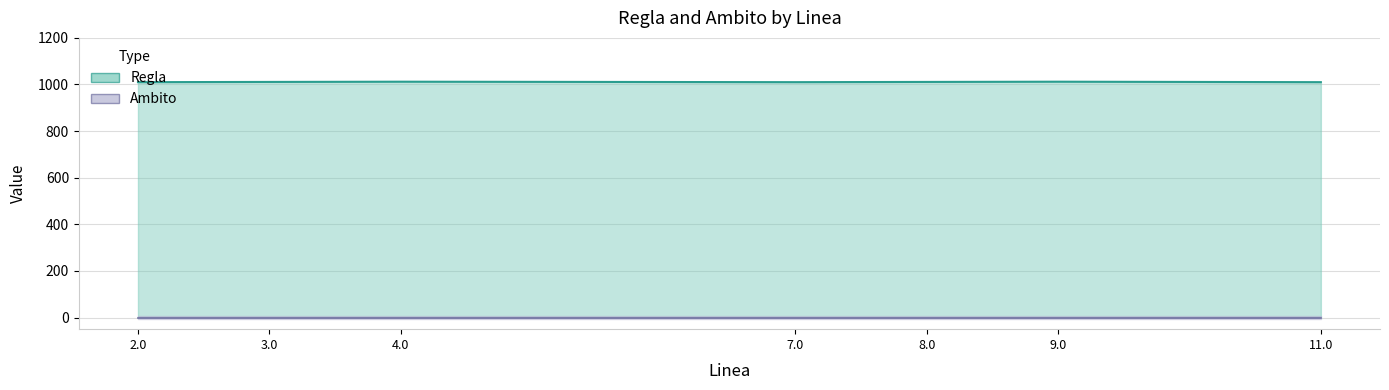

Which category has the highest value in the Regla (line) series?

4.0